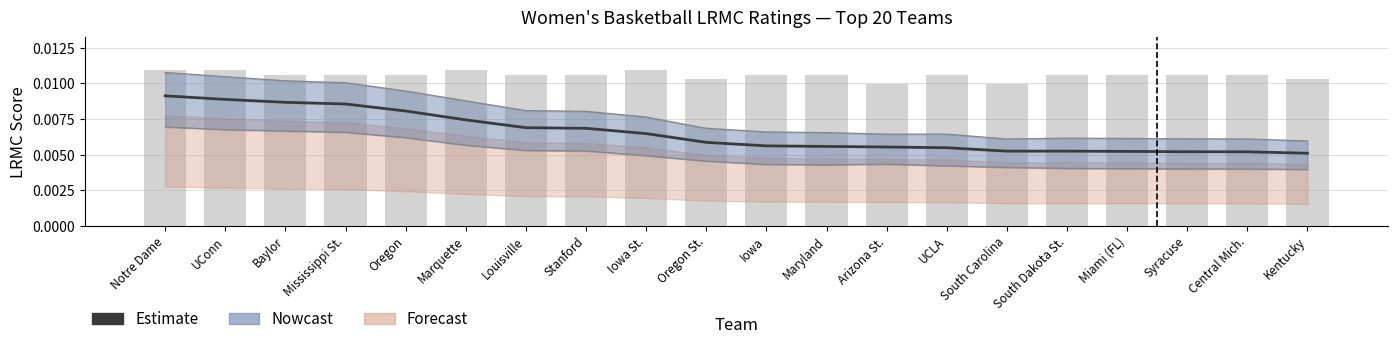

What is the label of the 10th bar from the left?

Oregon St.